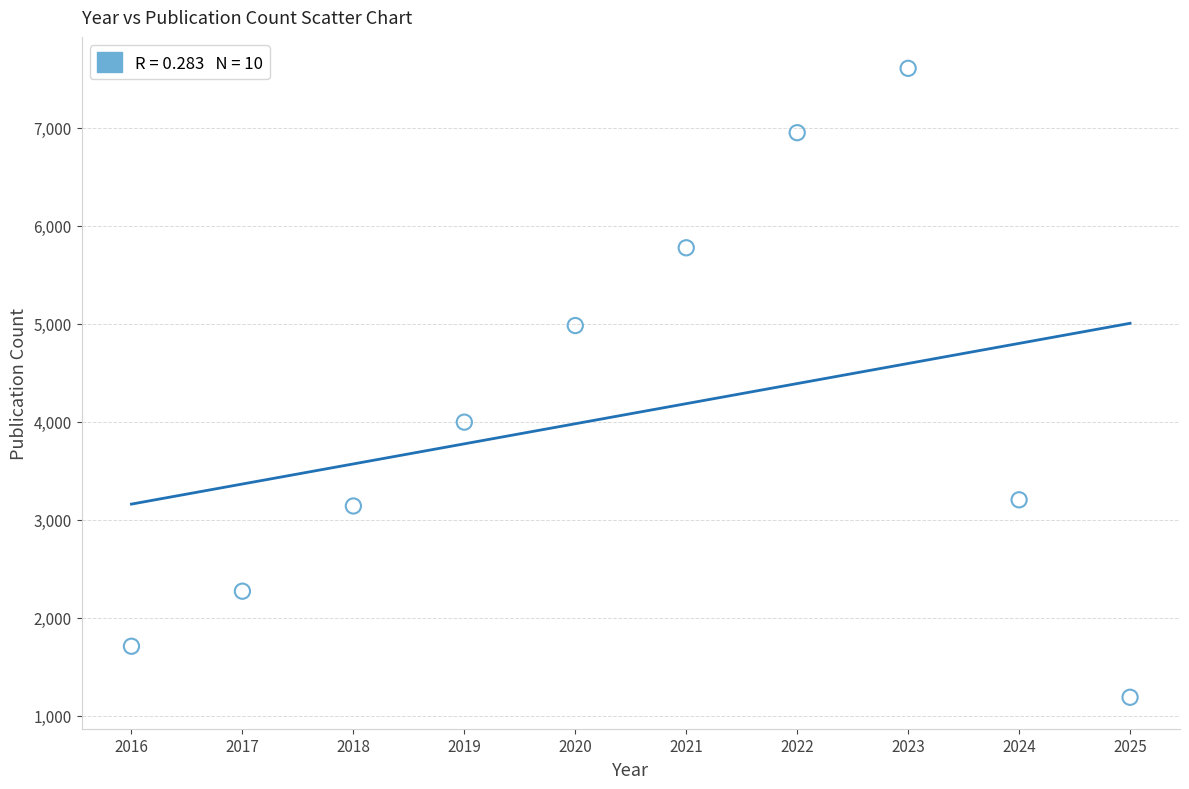

What Y value in the scatter plot is closest to 4397?

3996